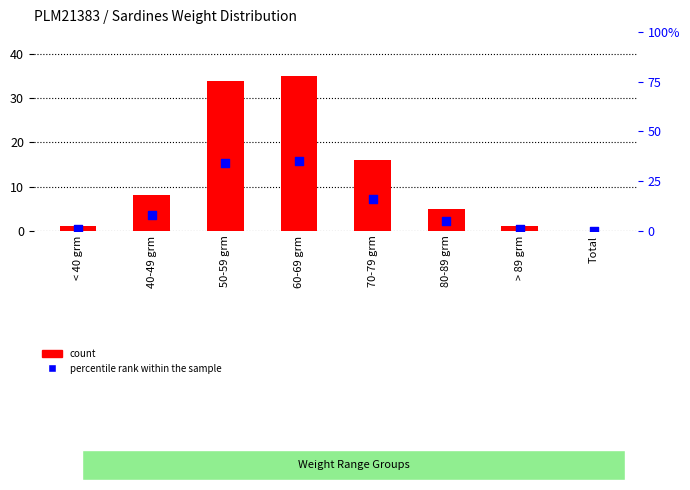

Which series has the widest spread of Y values?

count